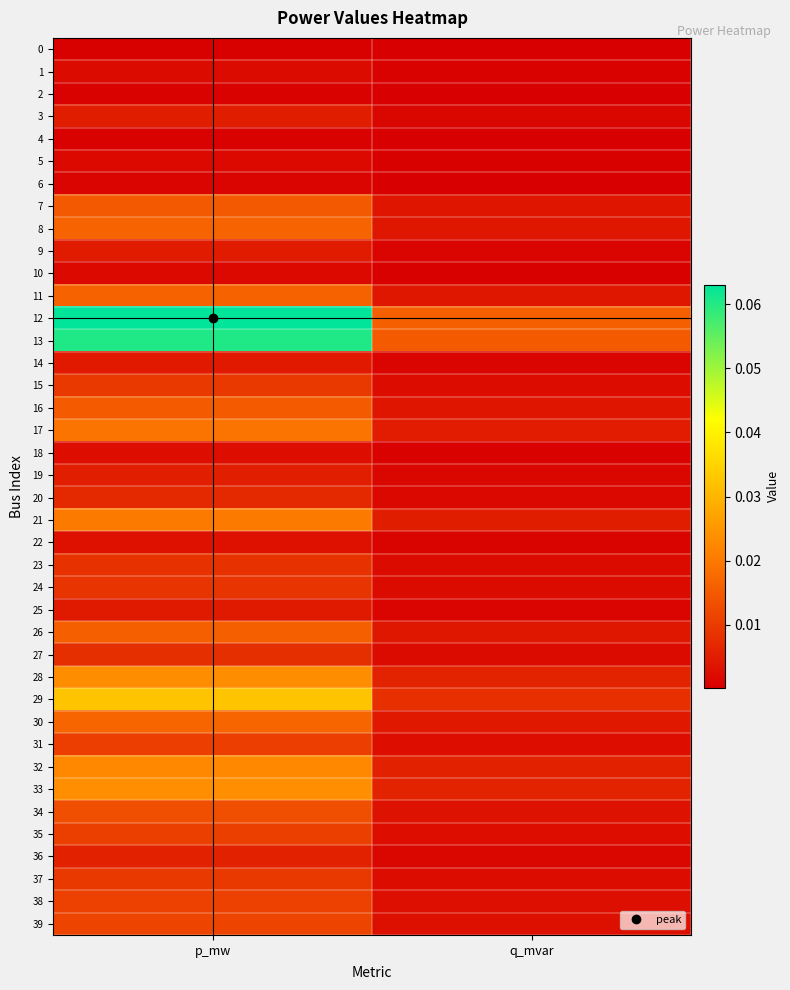

Which category has the highest value across all series?

p_mw